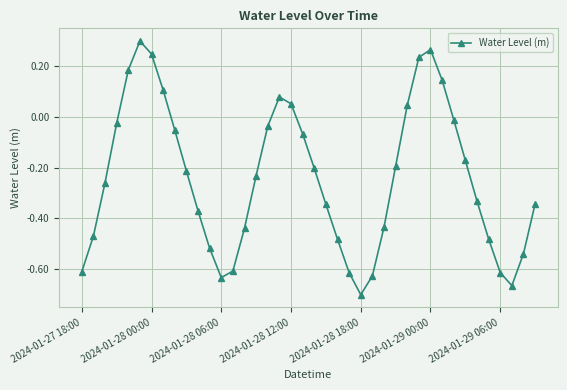

How many points are higher than both their immediate neighbors (excluding endpoints)?

3